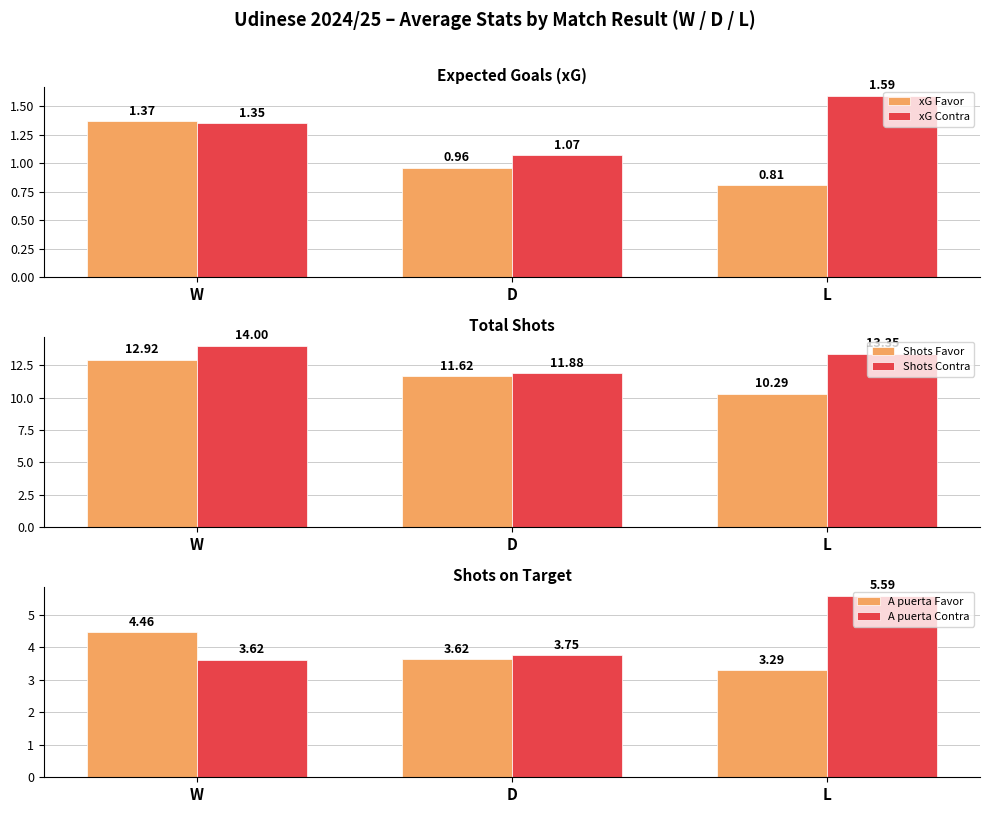

What is the approximate value of Shots Favor at L?

10.3